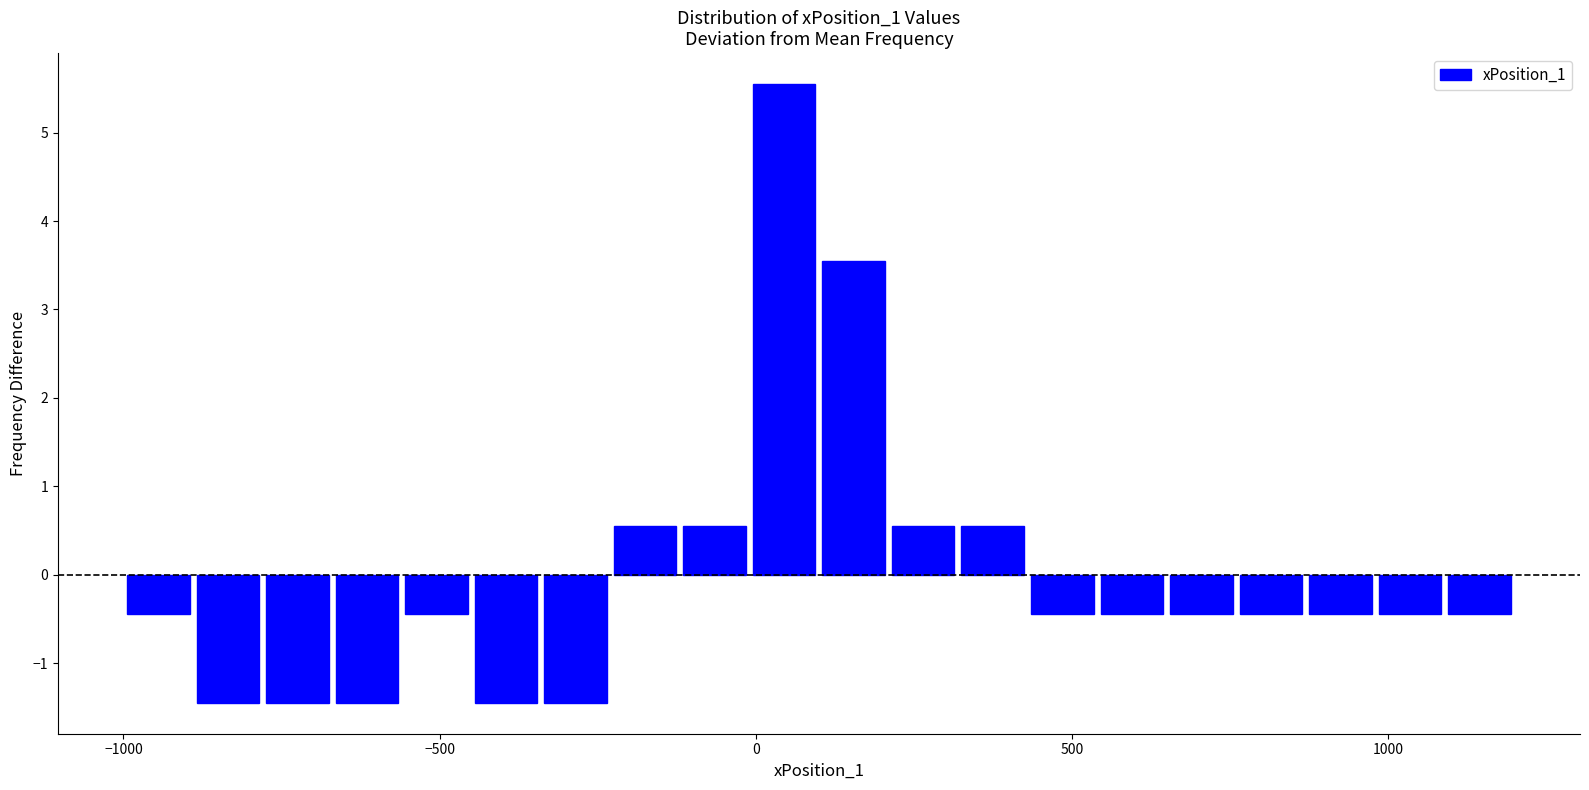

Read against the x-axis, roughly where is the centre of the tallest bar?

50